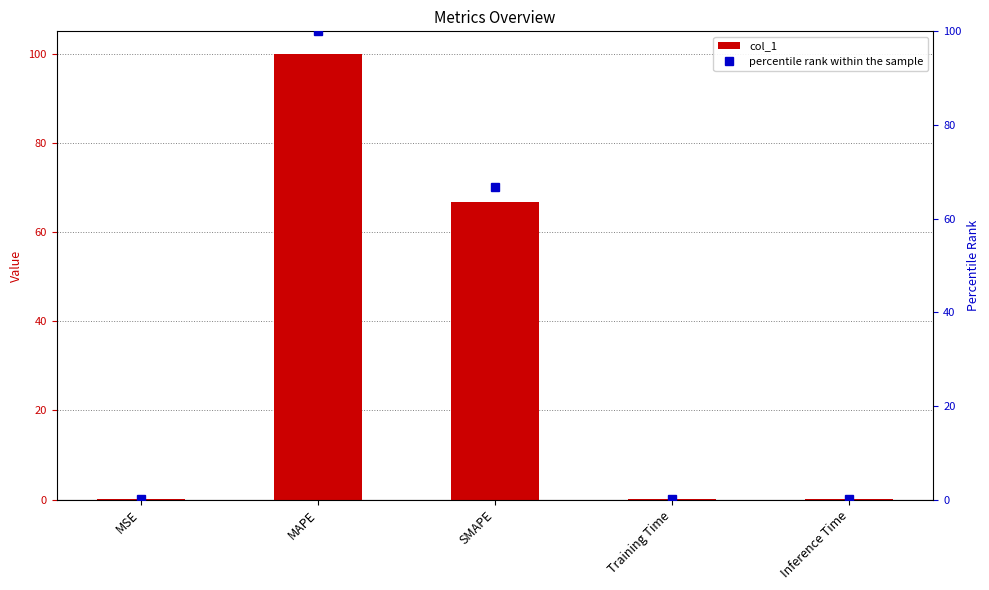

Reading left to right, extract all data points from this chart.

col_1: MSE=0.1	MAPE=100.0	SMAPE=66.7	Training Time=0.1	Inference Time=0.1
percentile rank within the sample: MSE=0.1	MAPE=100.0	SMAPE=66.7	Training Time=0.1	Inference Time=0.1